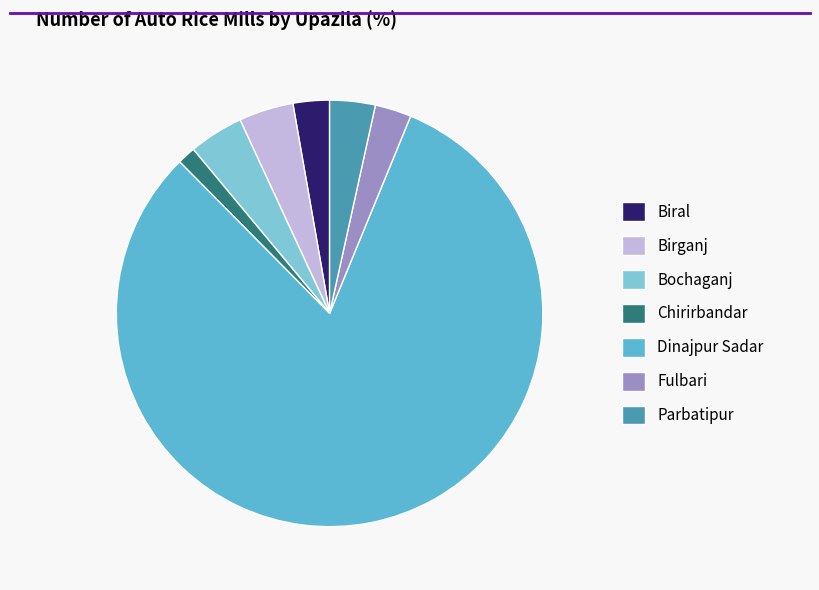

Do Parbatipur and Birganj together represent more than half of the pie?

No